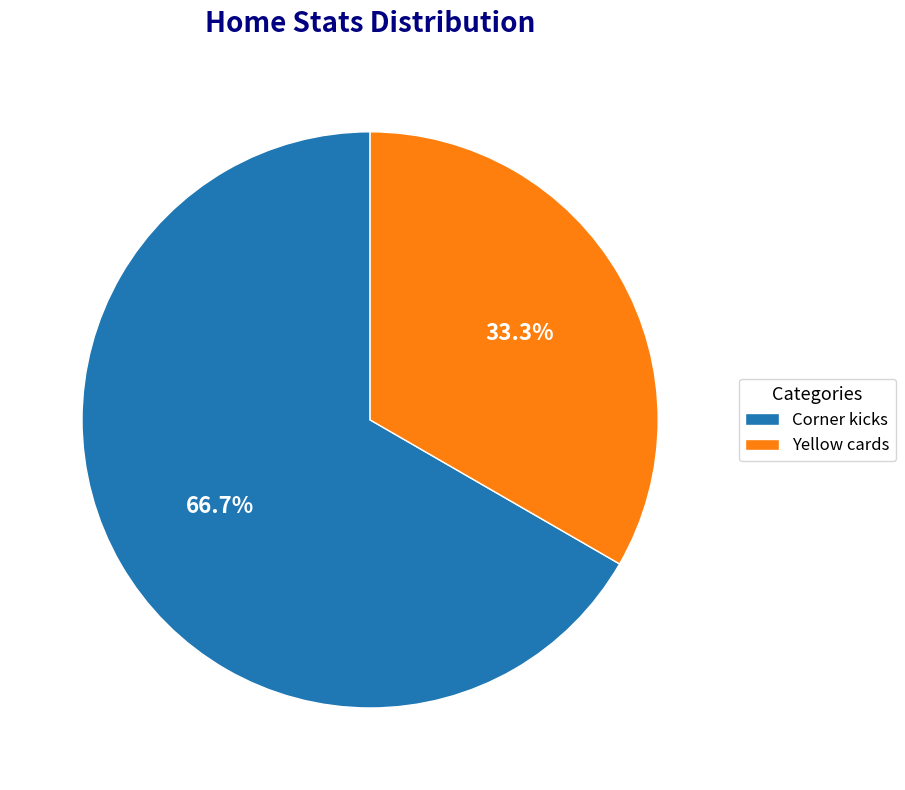

Is it true that Yellow cards is 47% of the pie?

False